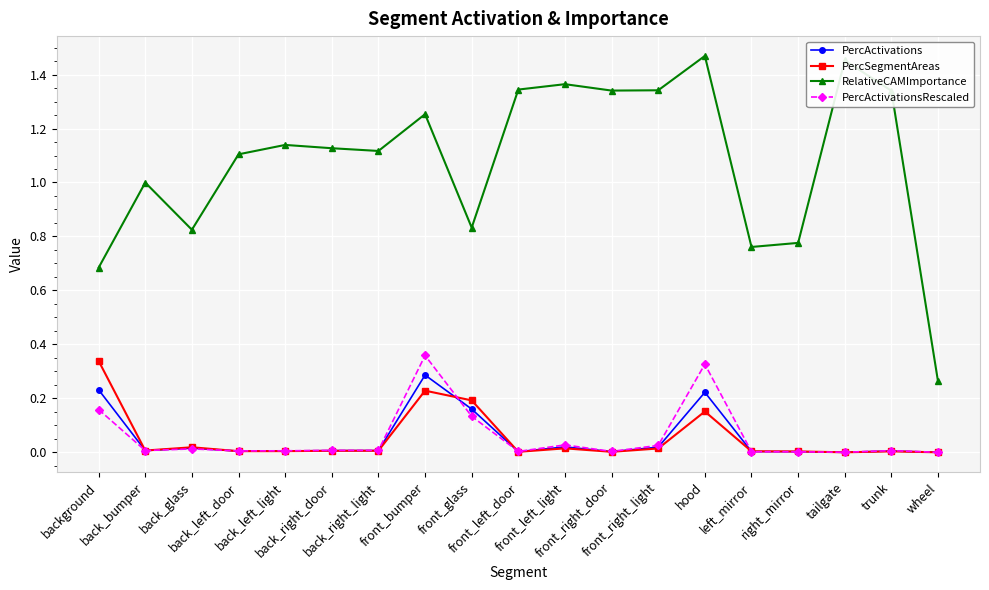

Is the value of RelativeCAMImportance at front_glass greater than the value of PercActivations at right_mirror?

Yes